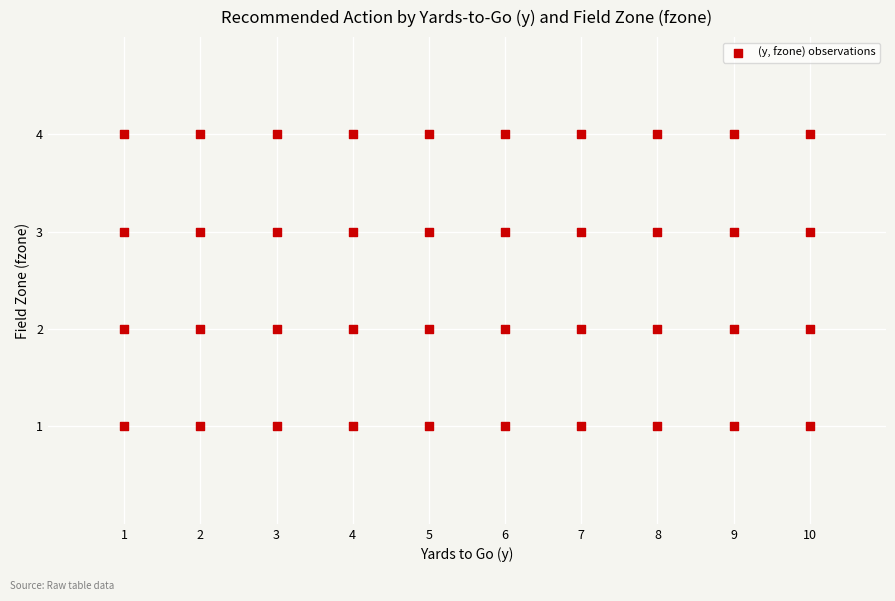

What is the range of Y values (max minus min)?

3